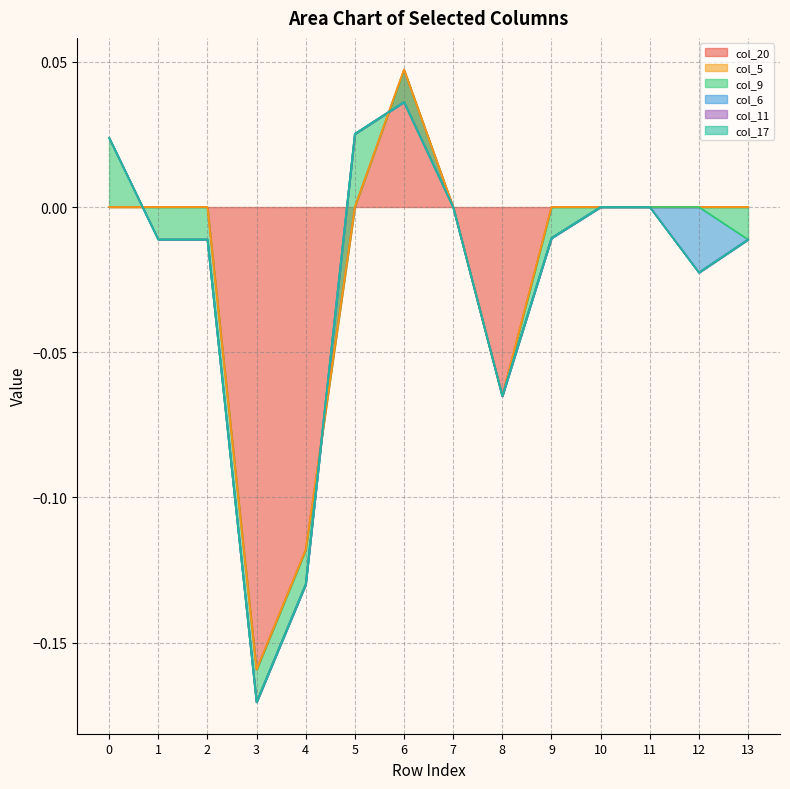

Reading left to right, extract all data points from this chart.

col_20: 0.0	0.0	0.0	-0.2	-0.1	0.0	0.0	-0.0	-0.1	0.0	0.0	0.0	0.0	0.0
col_5: 0.0	0.0	0.0	0.0	0.0	0.0	0.0	0.0	0.0	0.0	0.0	0.0	0.0	0.0
col_9: 0.0	-0.0	-0.0	-0.0	-0.0	0.0	-0.0	0.0	0.0	-0.0	0.0	0.0	0.0	-0.0
col_6: 0.0	-0.0	0.0	-0.0	-0.0	0.0	0.0	0.0	0.0	-0.0	0.0	0.0	-0.0	-0.0
col_11: 0.0	0.0	0.0	0.0	0.0	0.0	0.0	0.0	0.0	-0.0	0.0	0.0	0.0	0.0
col_17: 0.0	0.0	0.0	0.0	0.0	0.0	0.0	0.0	0.0	0.0	0.0	0.0	0.0	0.0